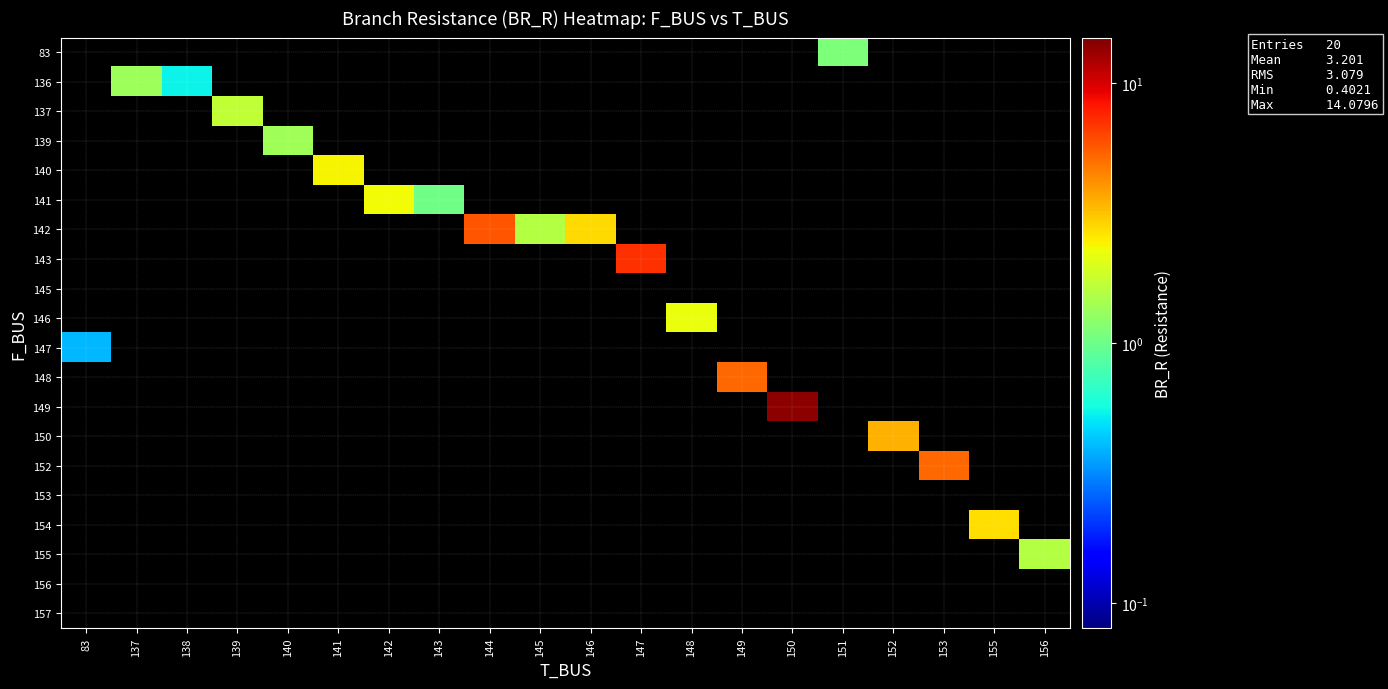

Between 156 and 151, which is larger?

151